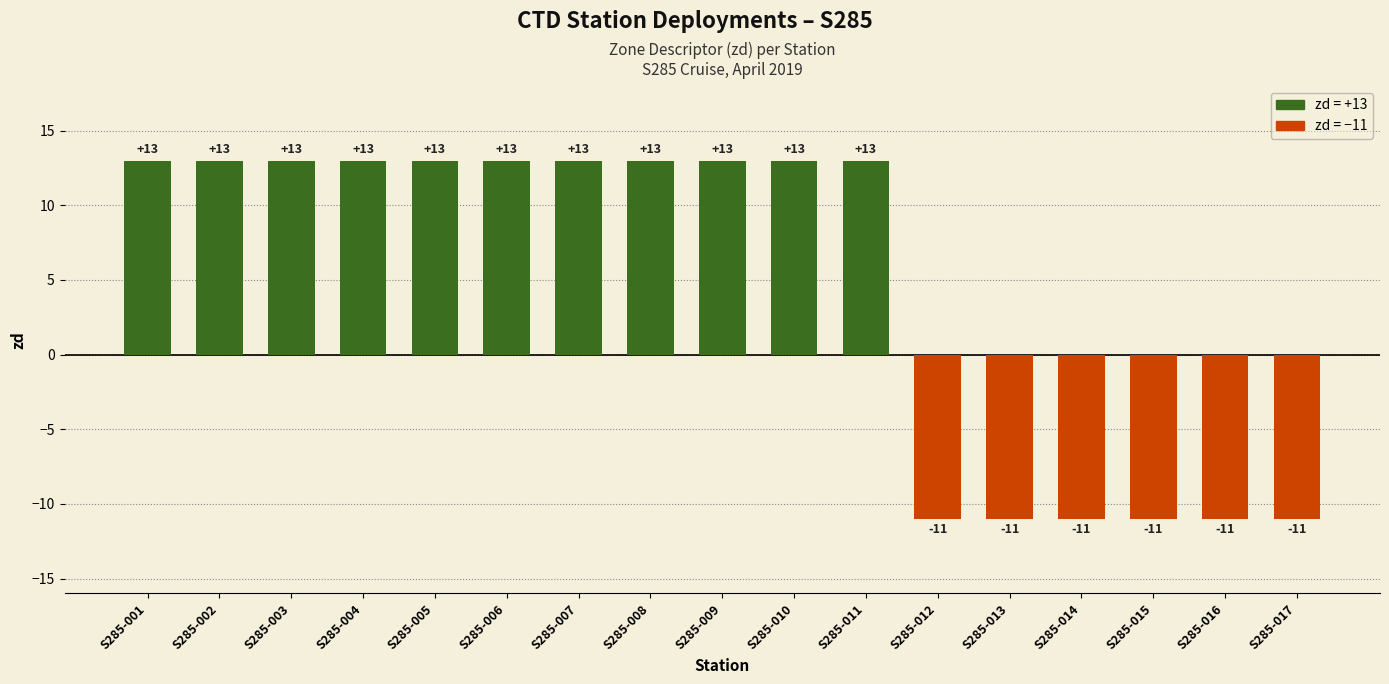

What is the value of the 16th bar from the left?

-11